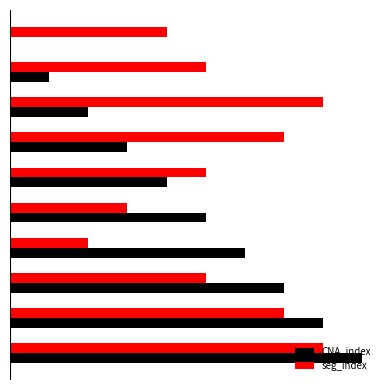

What are all the series names shown in the legend?

CNA_index, seg_index